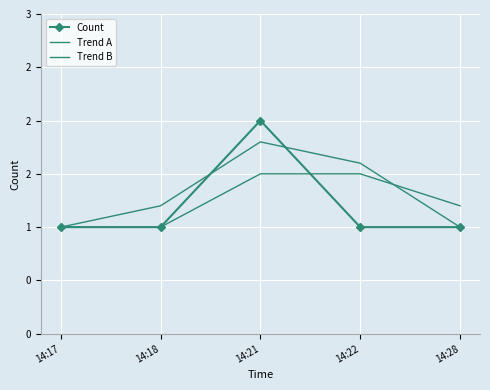

Rank the series by their maximum value, from highest to lowest.

Count, Trend B, Trend A